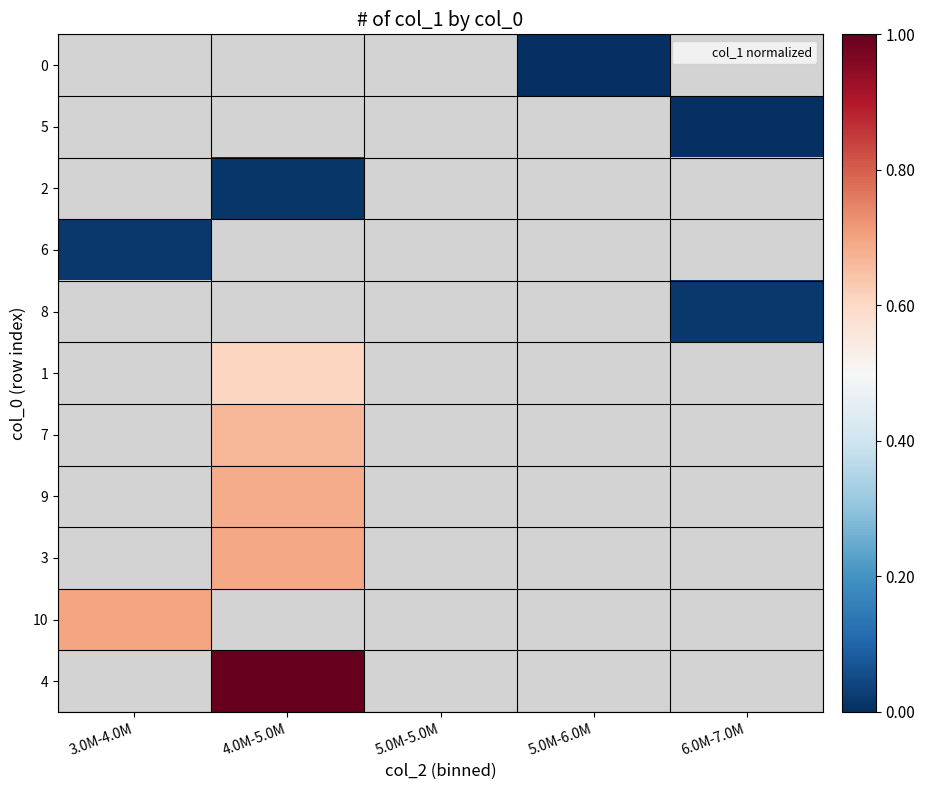

Is it true that 4 equals 1.3 at 4.0M-5.0M?

False